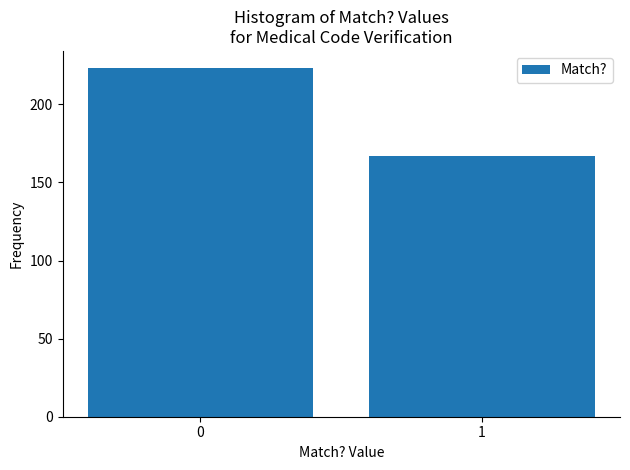

Reading left to right, transcribe all the data shown in this chart.

223	167